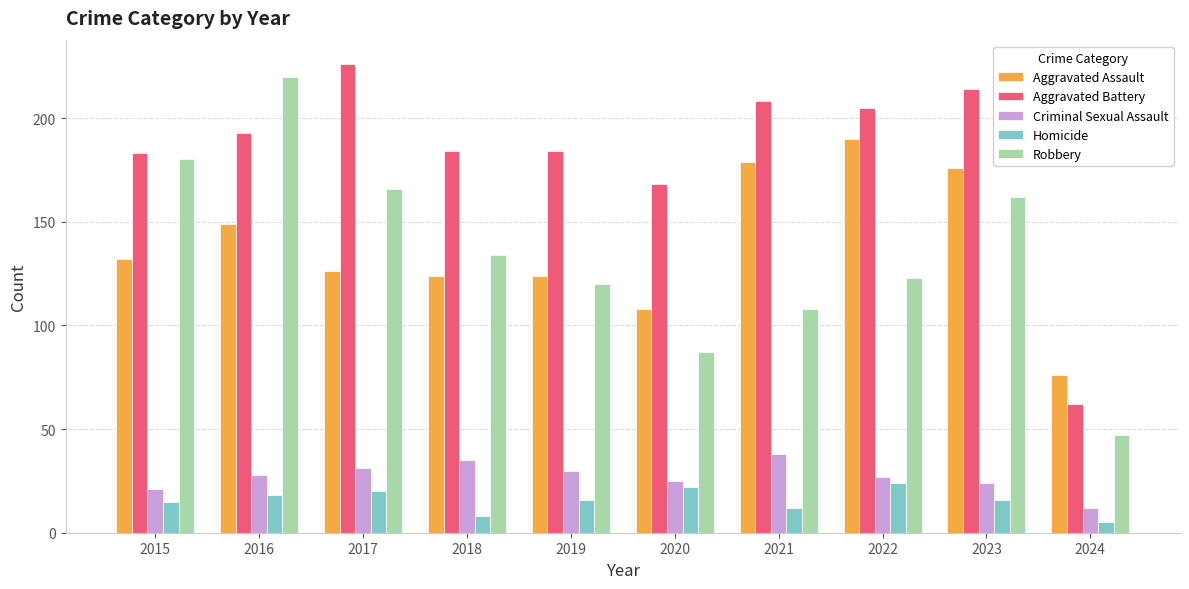

What is the sum of all Criminal Sexual Assault values?

271